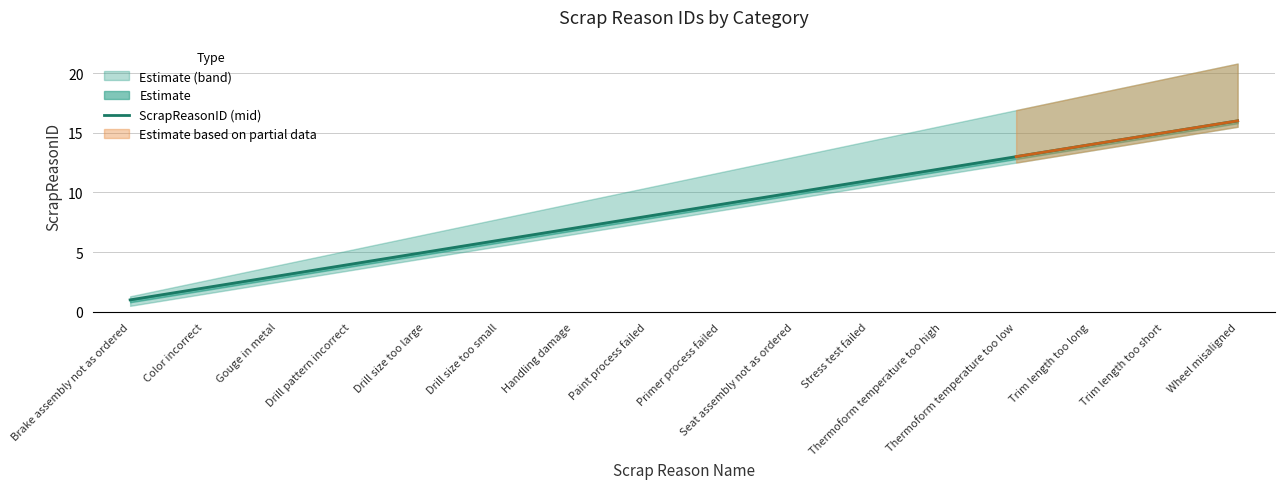

Rank the categories by value from lowest to highest.

Brake assembly not as ordered, Color incorrect, Gouge in metal, Drill pattern incorrect, Drill size too large, Drill size too small, Handling damage, Paint process failed, Primer process failed, Seat assembly not as ordered, Stress test failed, Thermoform temperature too high, Thermoform temperature too low, Trim length too long, Trim length too short, Wheel misaligned